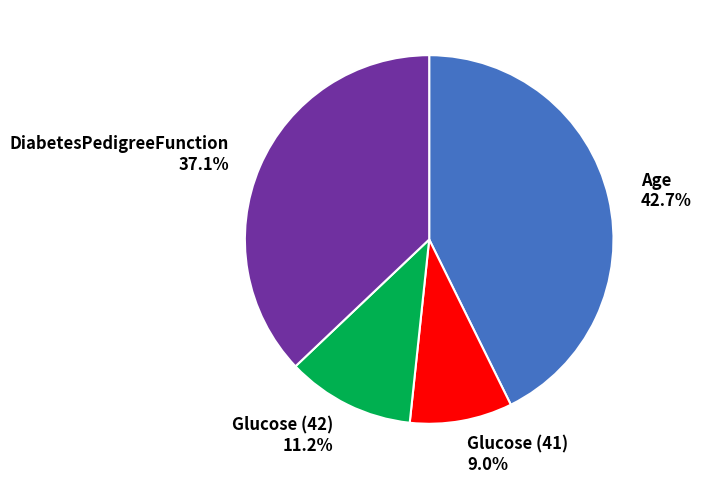

What percentage is the Glucose (41) slice, to the nearest percent?

9%